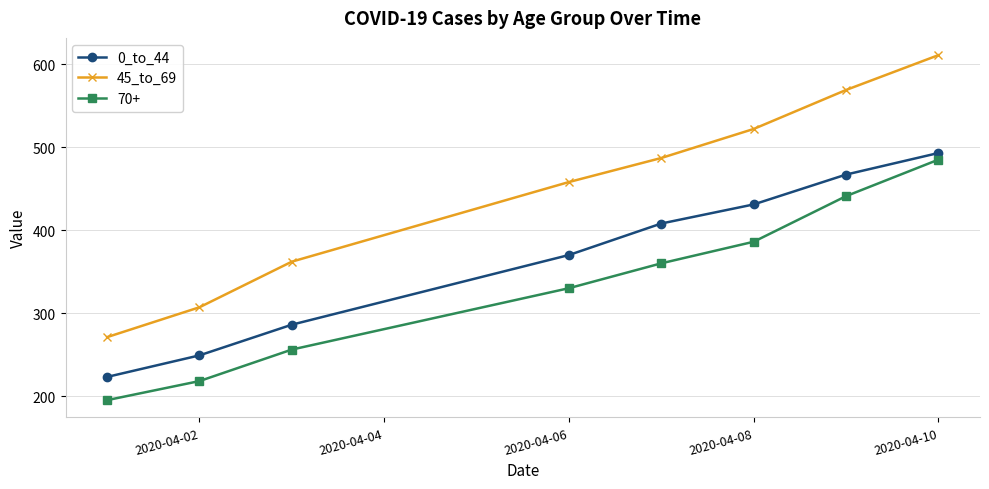

Reading left to right, what are all the values shown in this chart?

0_to_44: 223	249	286	370	408	431	467	493
45_to_69: 271	307	362	458	487	522	569	611
70+: 195	218	256	330	360	386	441	485